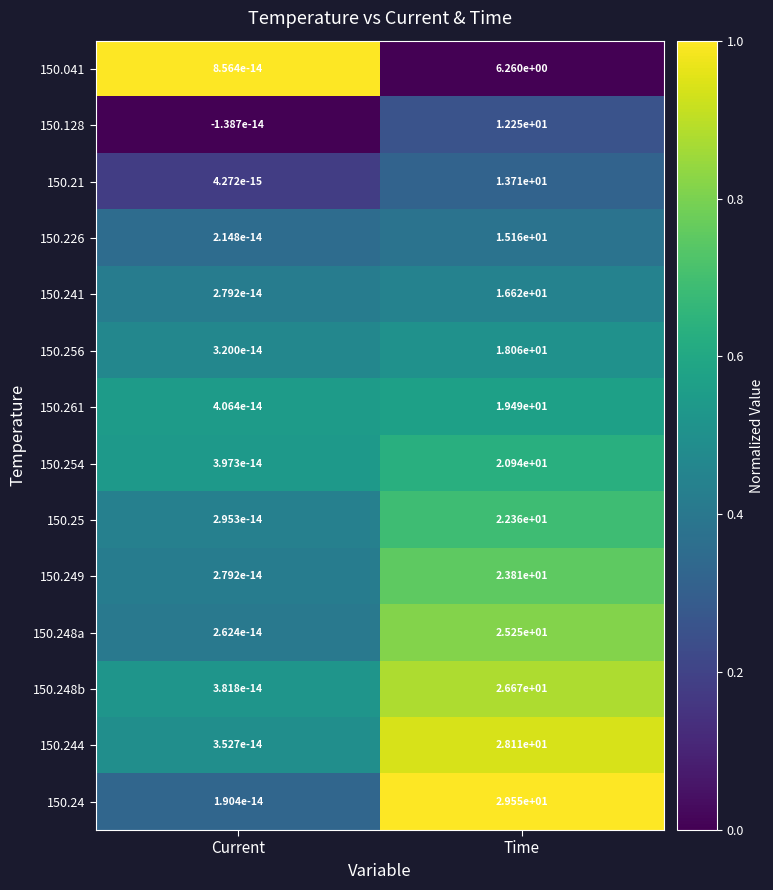

Is it true that 150.249 equals 6.0 at Time?

False